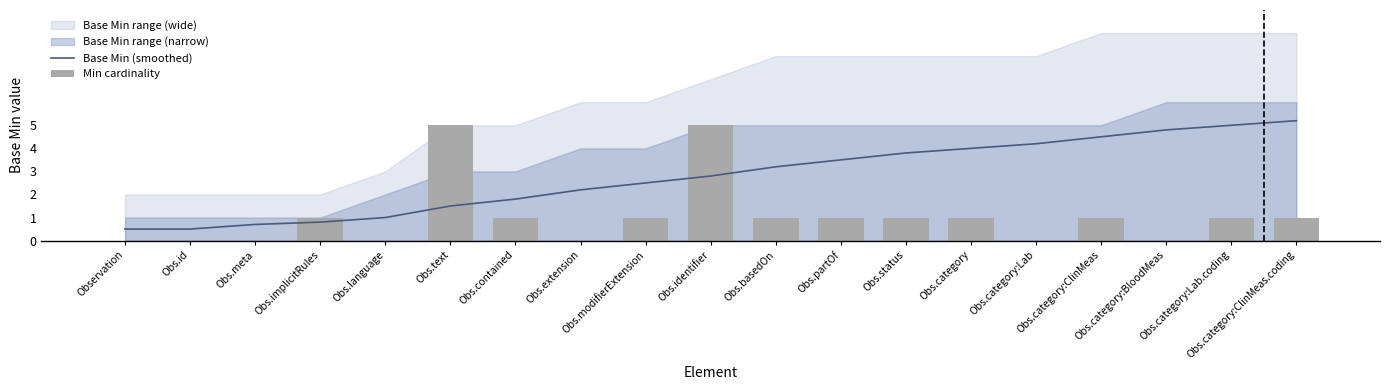

Does the chart contain stacked bars?

No